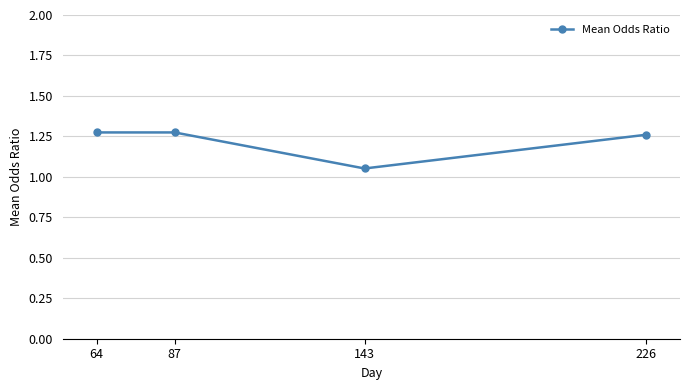

What is the average value?

1.2